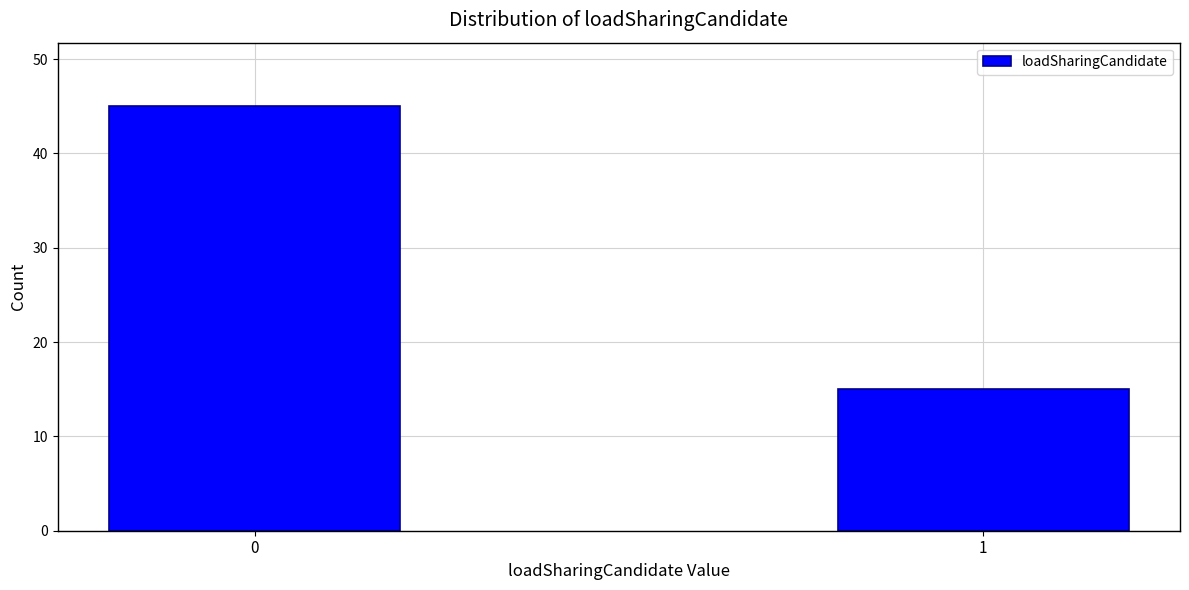

Reading right to left, extract all data points from this chart.

1=15	0=45